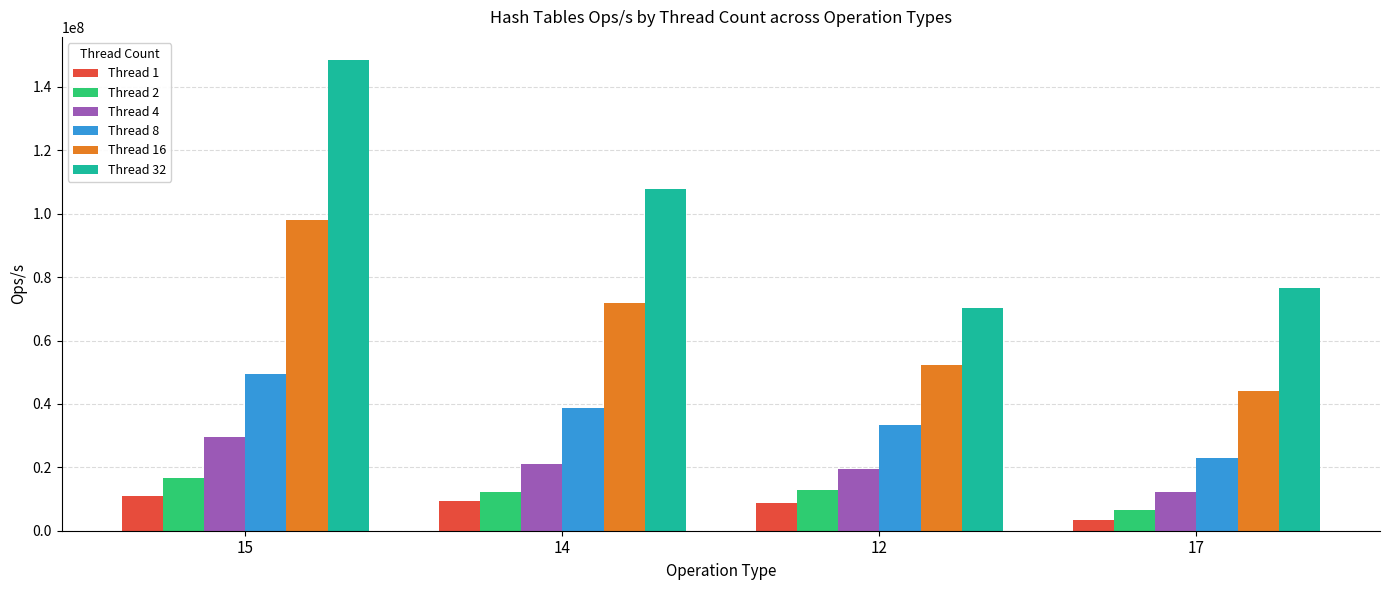

Reading left to right, transcribe all the data shown in this chart.

Thread 1: 10878876.3	9387667.9	8753180.6	3538675.8
Thread 2: 16492154.2	12098043.5	12808676.5	6608463.8
Thread 4: 29651440.5	21088265.3	19369953.5	12346272.3
Thread 8: 49317801.2	38574543.6	33487728.4	22789848.1
Thread 16: 97881740.7	71682864.8	52385420.8	44034925.4
Thread 32: 148350362.2	107898026.2	70130307.4	76524594.7